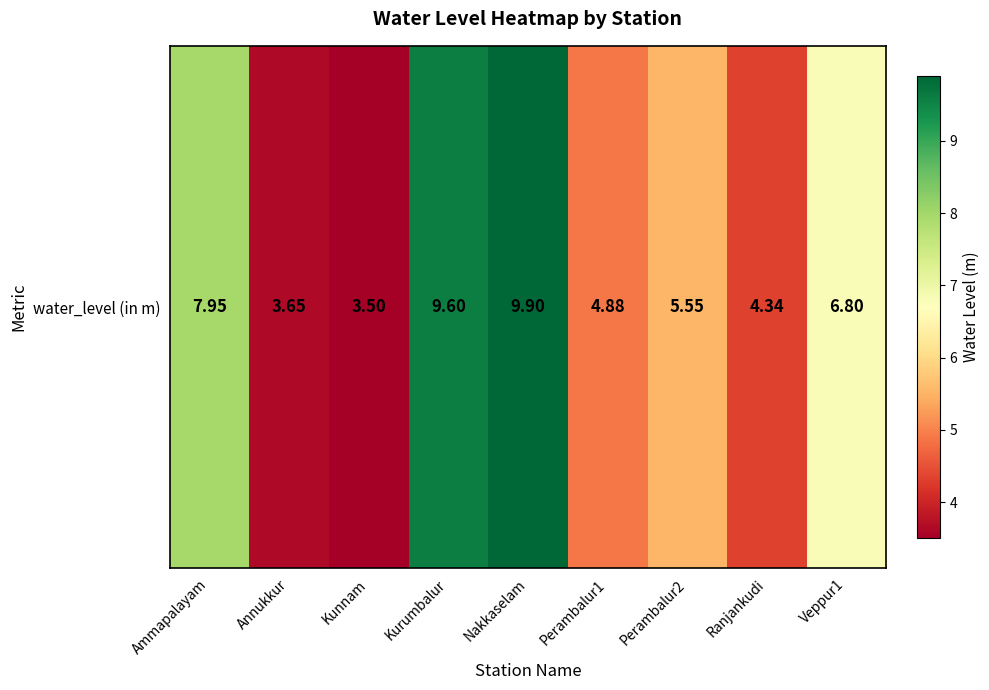

How many data points are less than 5?

4